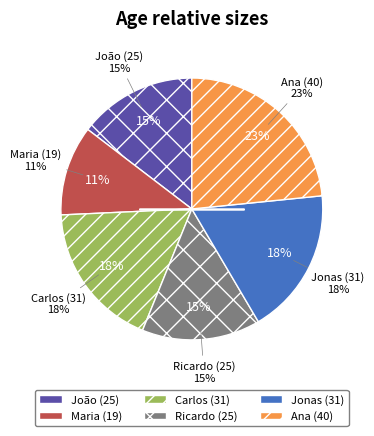

Do Jonas (31) and Ricardo (25) together represent more than half of the pie?

No